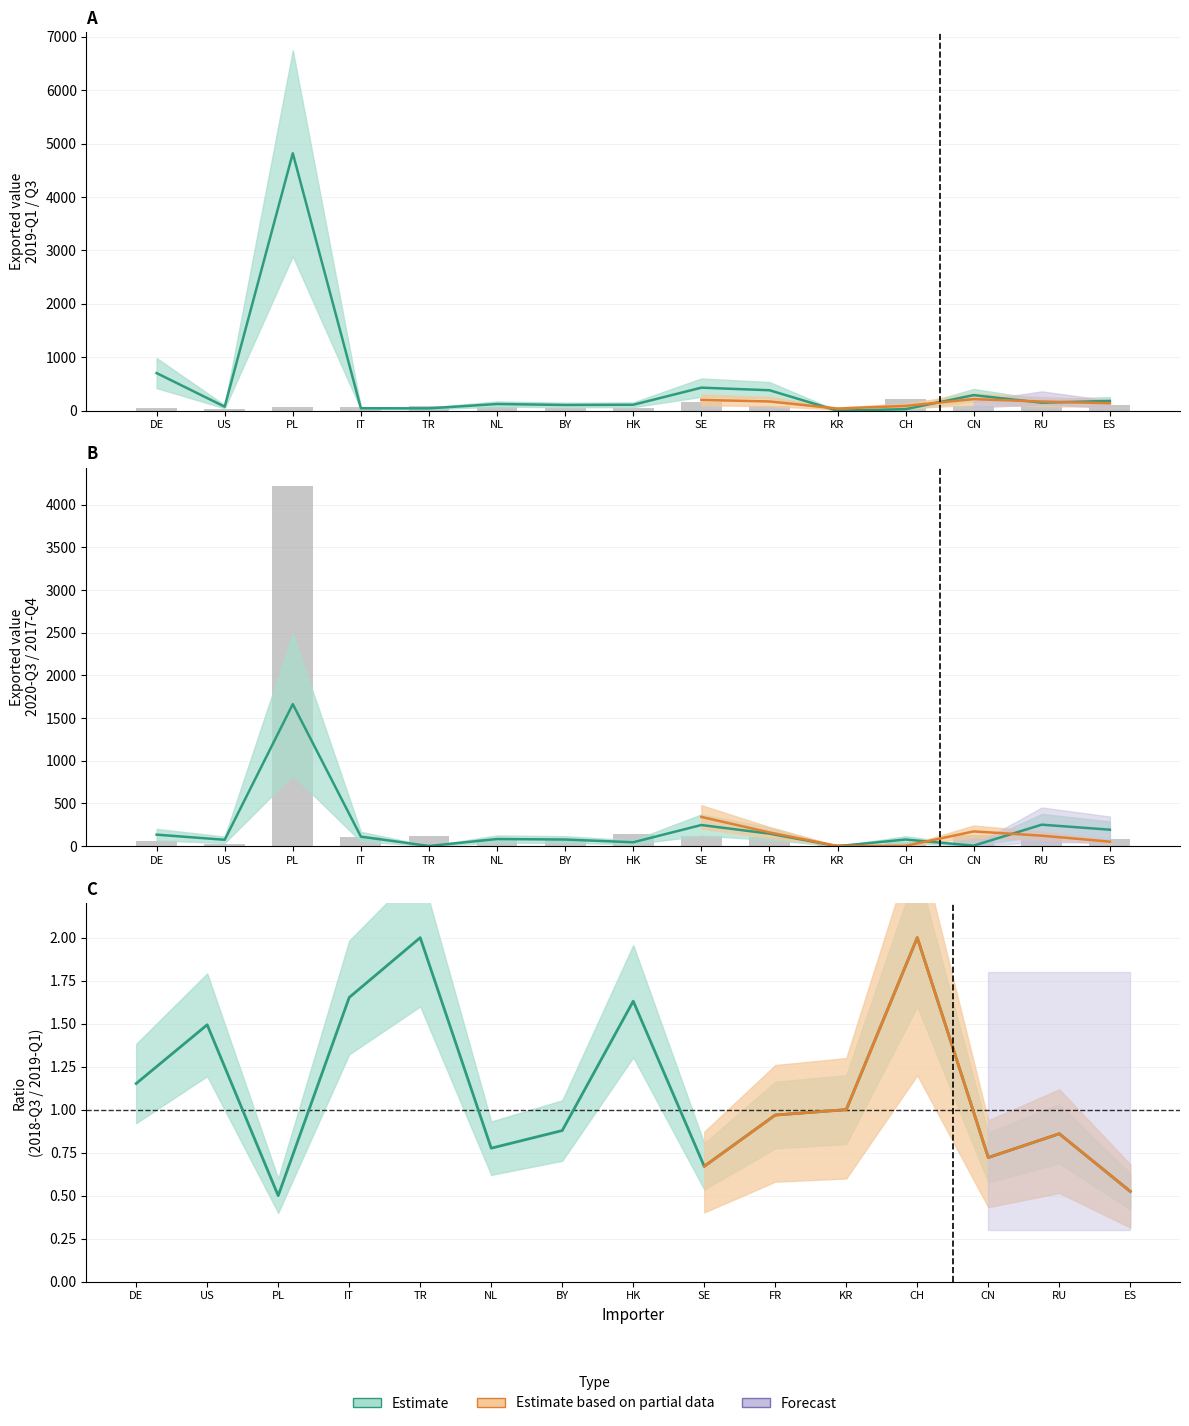

List the labels in order of Exported value in 2019-Q3 value, smallest first.

KR, US, CH, DE, BY, NL, ES, RU, FR, IT, TR, SE, CN, HK, PL